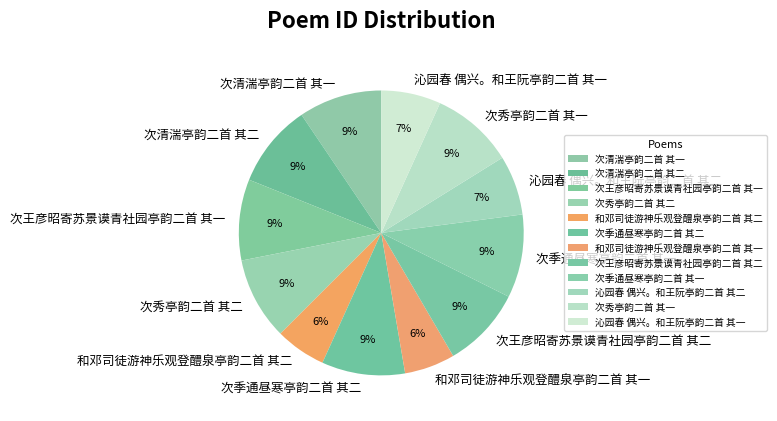

Approximately how many times larger is the value at 次清湍亭韵二首 其一 compared to 次季通昼寒亭韵二首 其一?

1.0